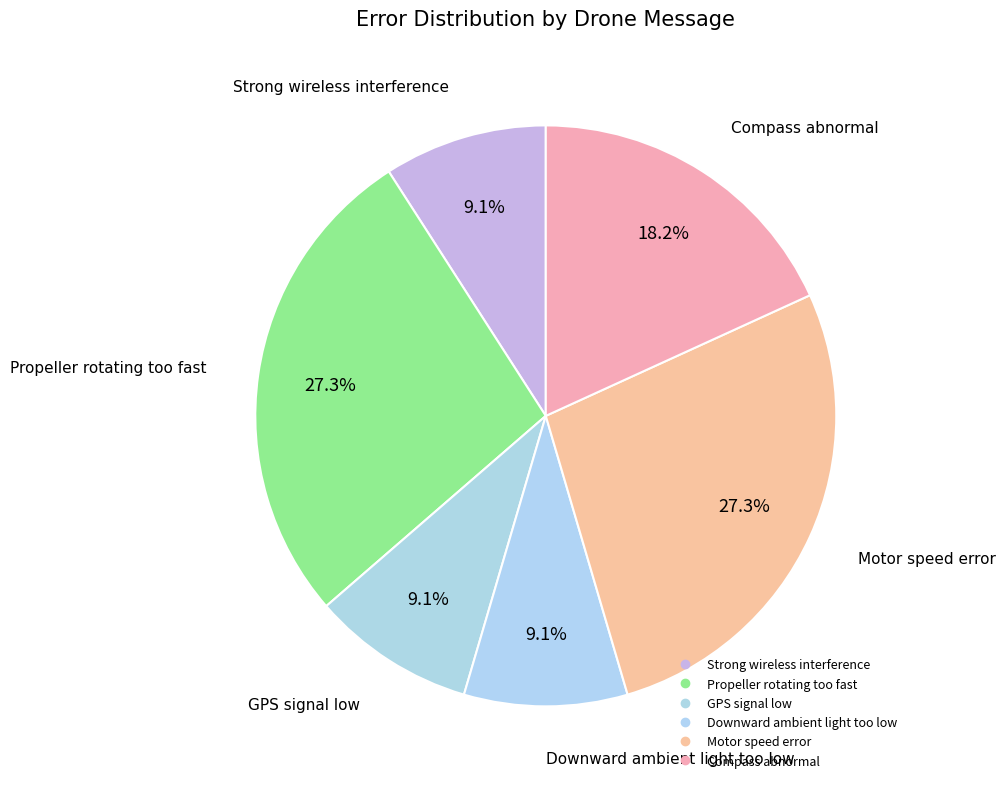

Count the number of slices in the pie.

6